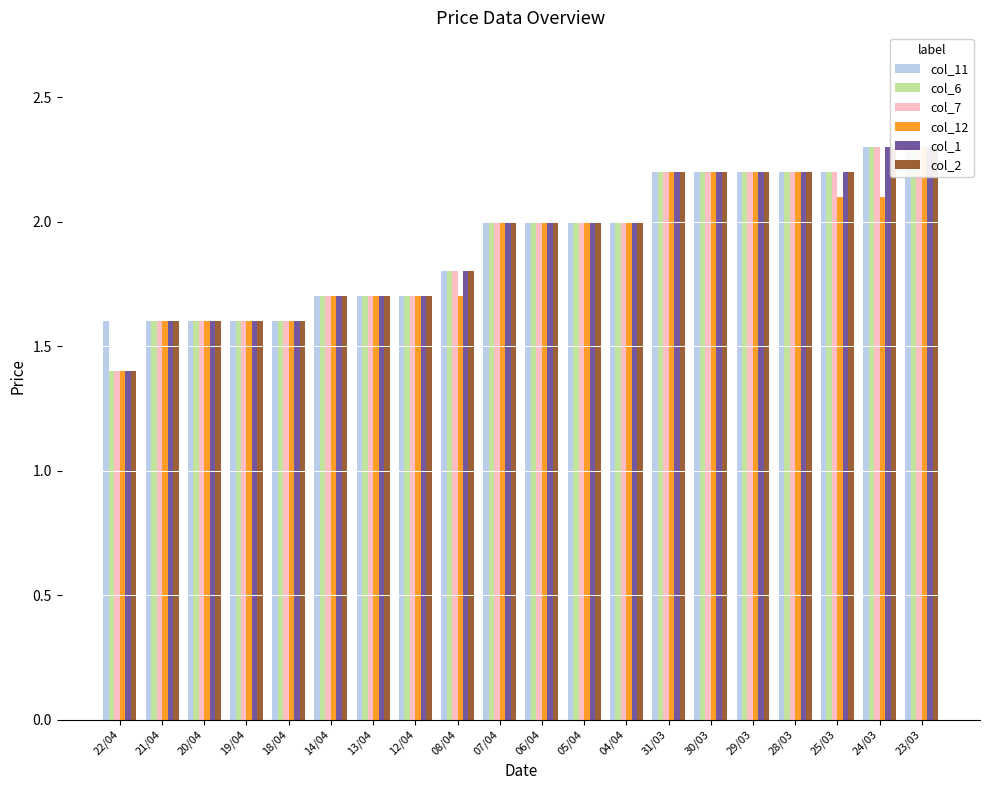

At which label does col_6 first exceed 2?

31/03